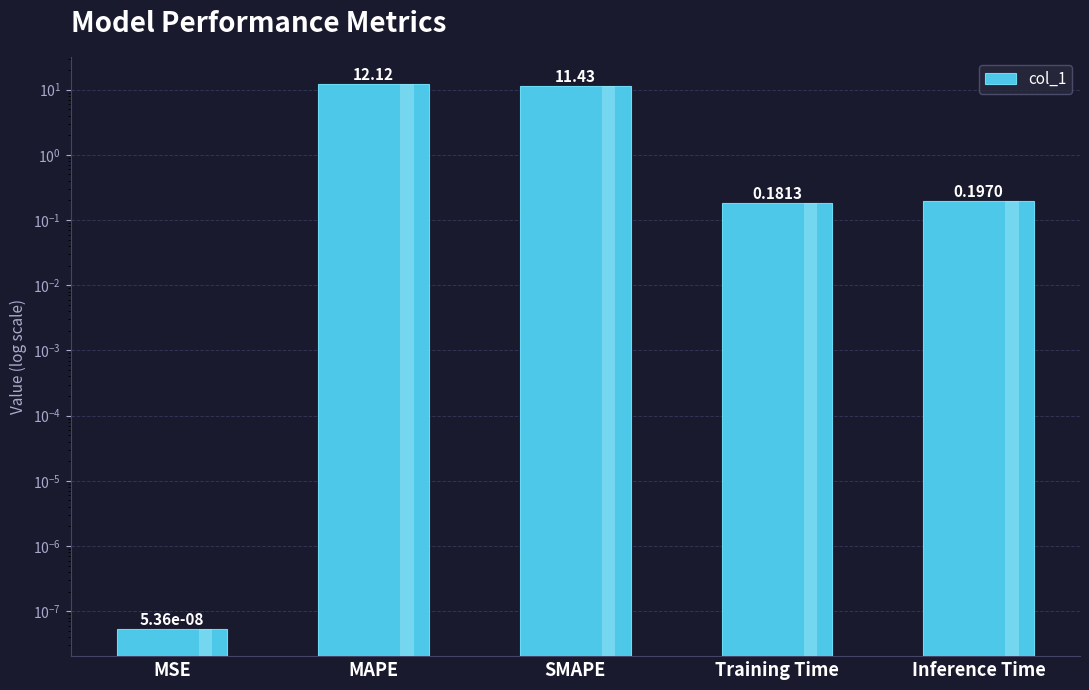

Reading left to right, extract all data points from this chart.

MSE=0.0	MAPE=12.1	SMAPE=11.4	Training Time=0.2	Inference Time=0.2